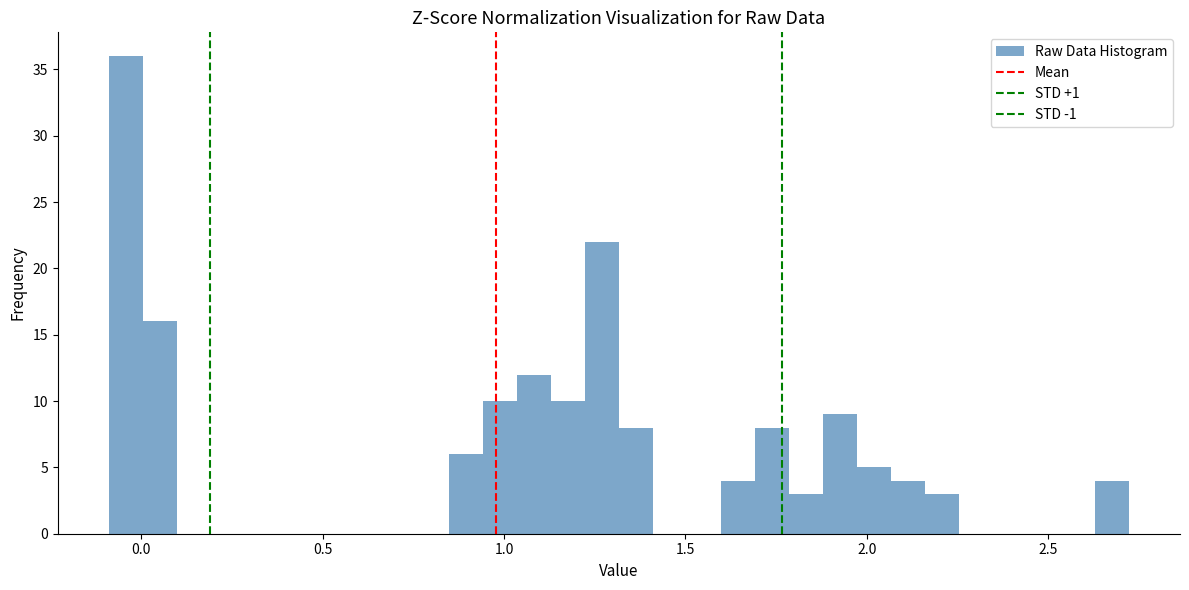

Around what value on the x-axis is the tallest bar? Give the approximate position of its centre, as read against the axis.

-0.05